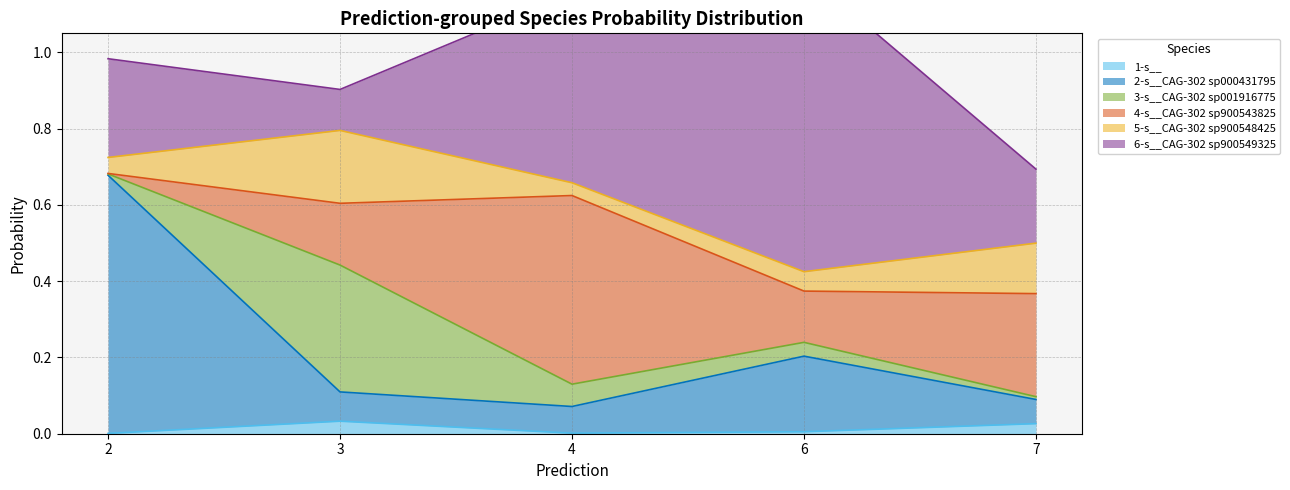

Does the chart have visible grid lines?

Yes